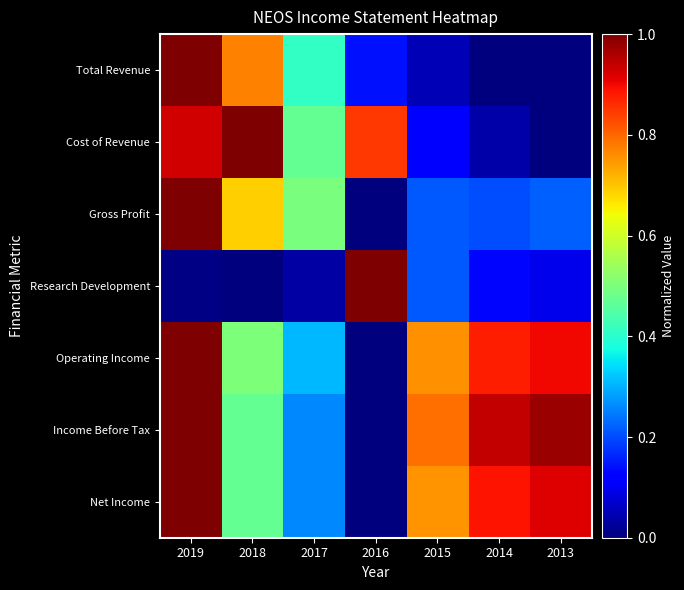

List the series in order of their peak value, lowest first.

Total Revenue, Cost of Revenue, Gross Profit, Research Development, Operating Income, Income Before Tax, Net Income